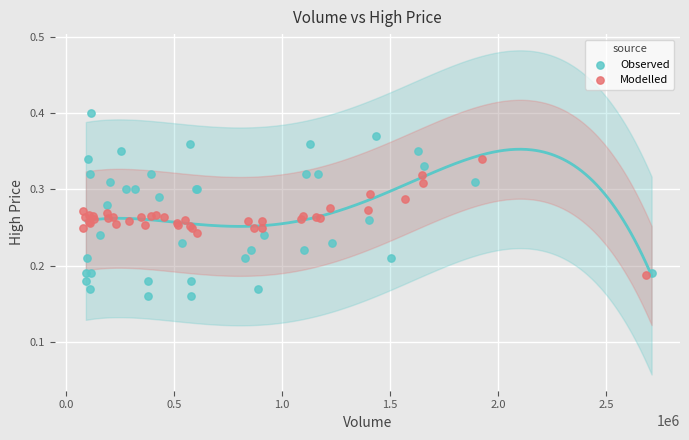

Which series has the largest Y range (max minus min)?

Observed